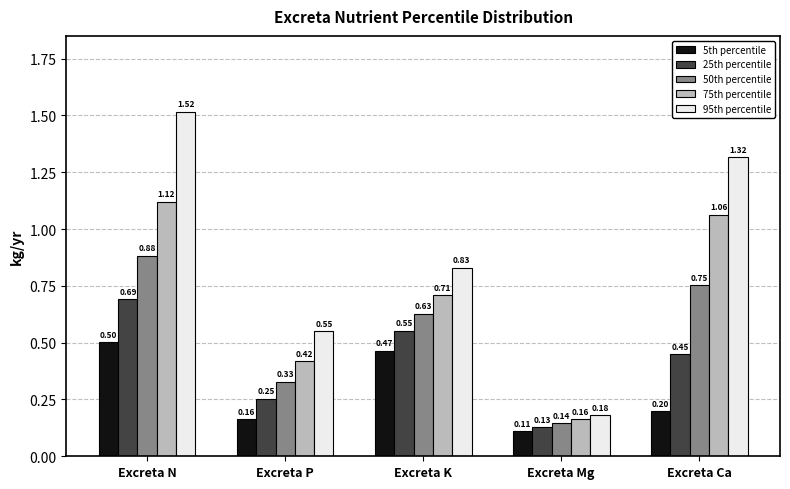

Which series has the widest spread of values?

95th percentile